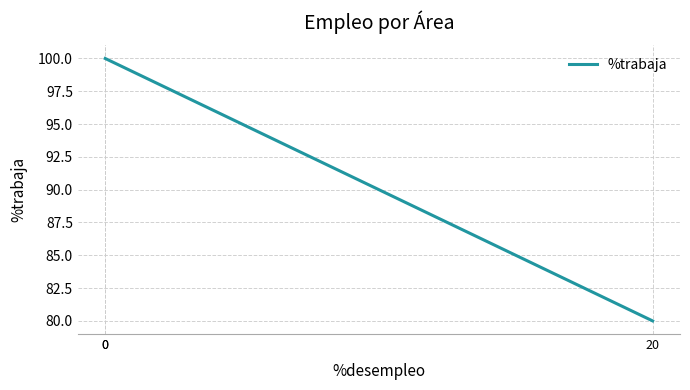

Approximately how many times larger is the value at 20 compared to 0?

0.8